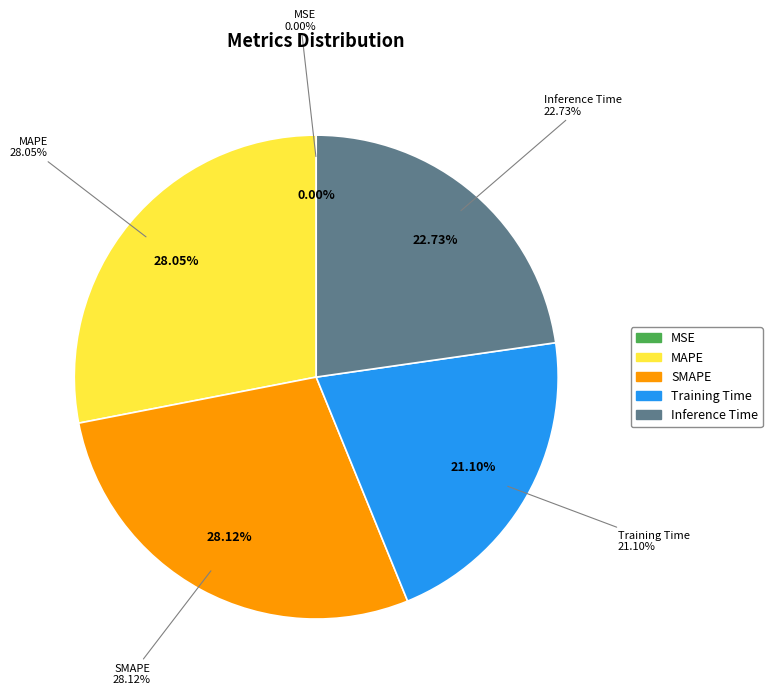

True or false: MSE accounts for 0% of the total.

True